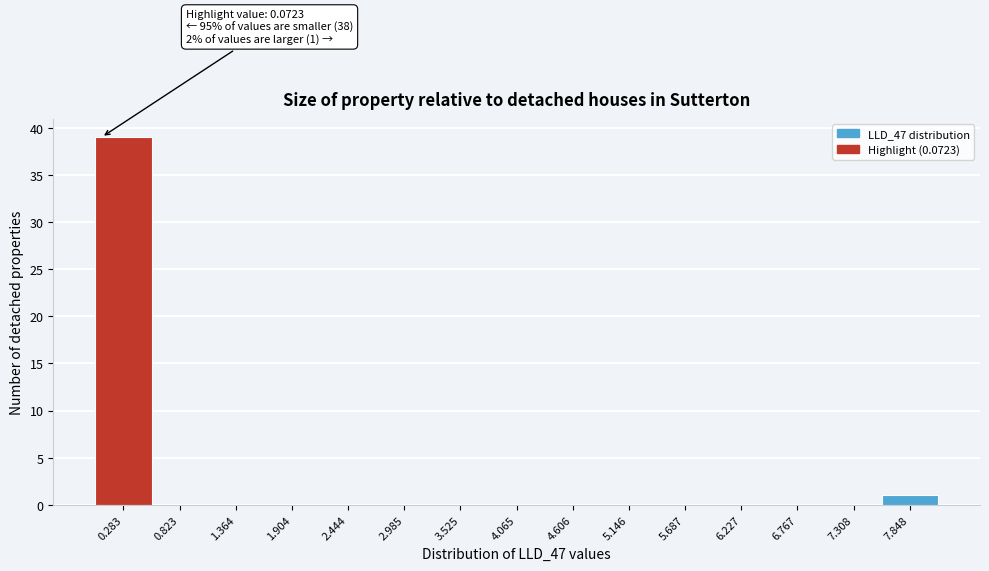

Over which range of the x-axis is the bar tallest?

0.0 to 0.6